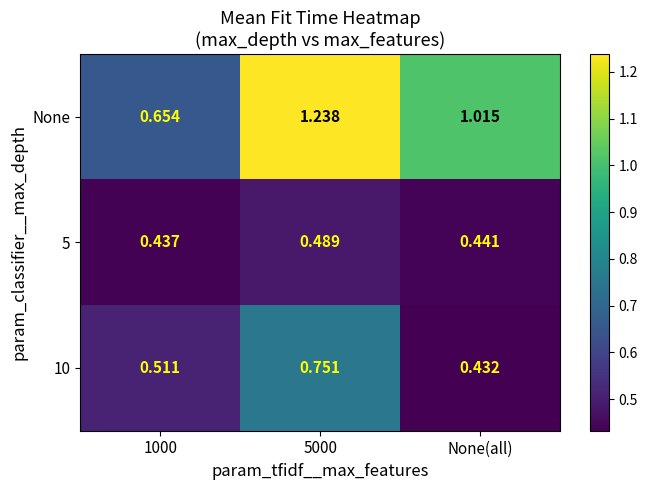

Is the value of 5 at 1000 greater than the value of None at 5000?

No